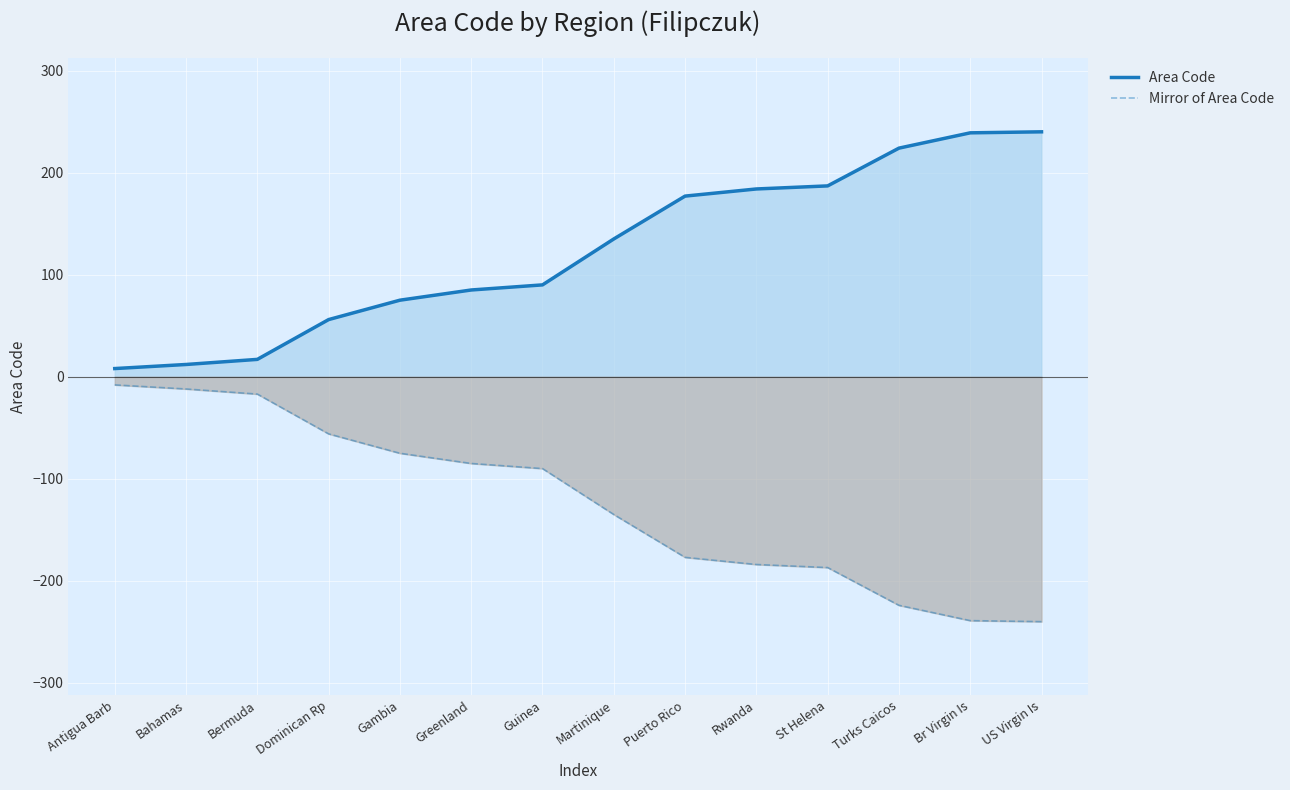

True or false: Mirror of Area Code and Area Code intersect in this chart.

False